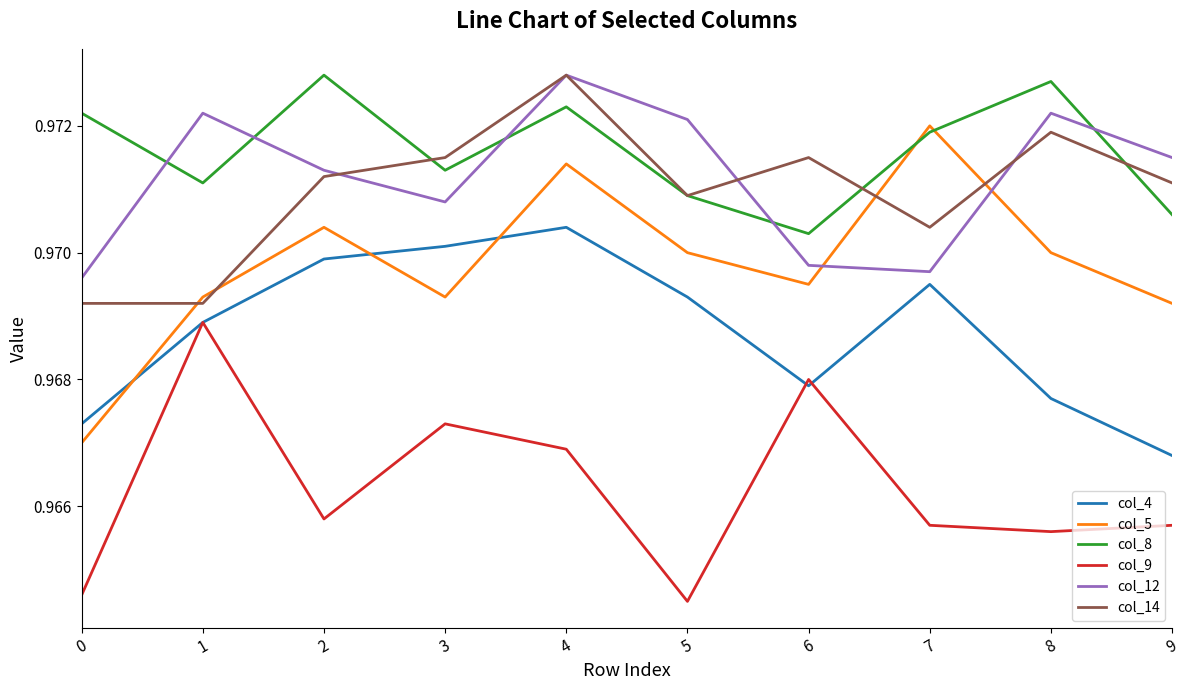

True or false: col_14 has a value of 0.6 at 8.

False